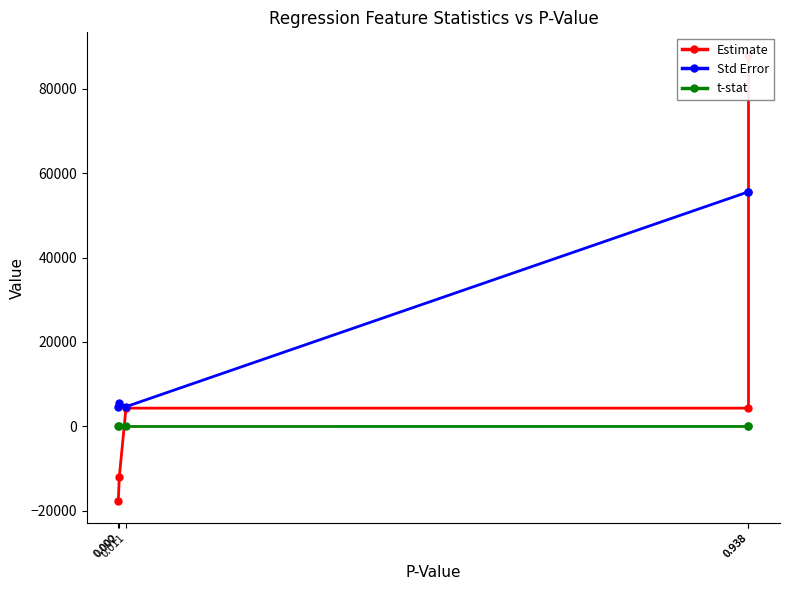

Rank the series by their average value, from highest to lowest.

Std Error, Estimate, t-stat